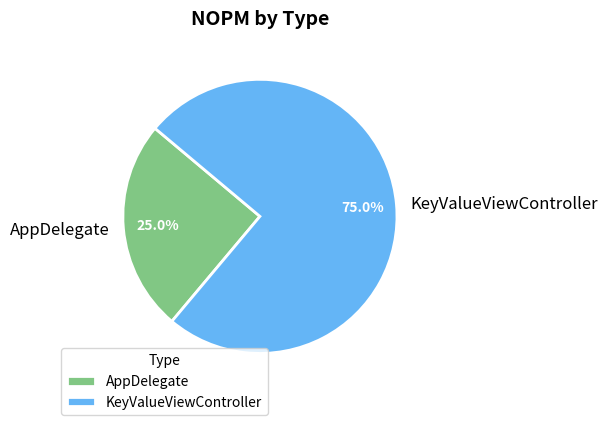

Which has a higher value, AppDelegate or KeyValueViewController?

KeyValueViewController